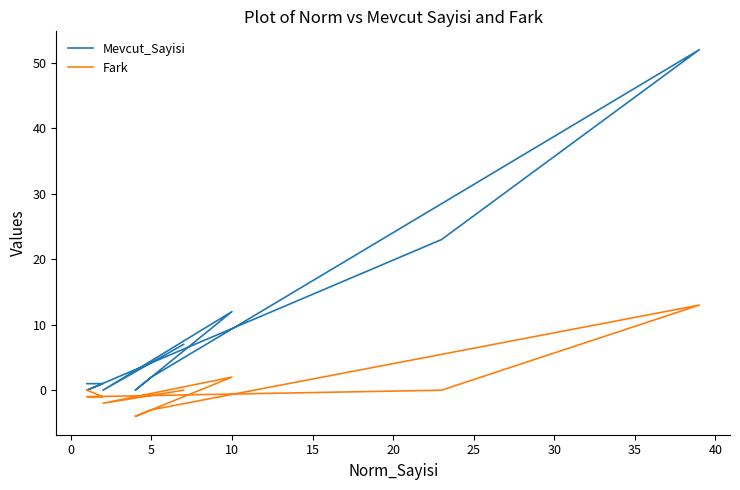

True or false: Mevcut_Sayisi and Fark cross at least once.

False